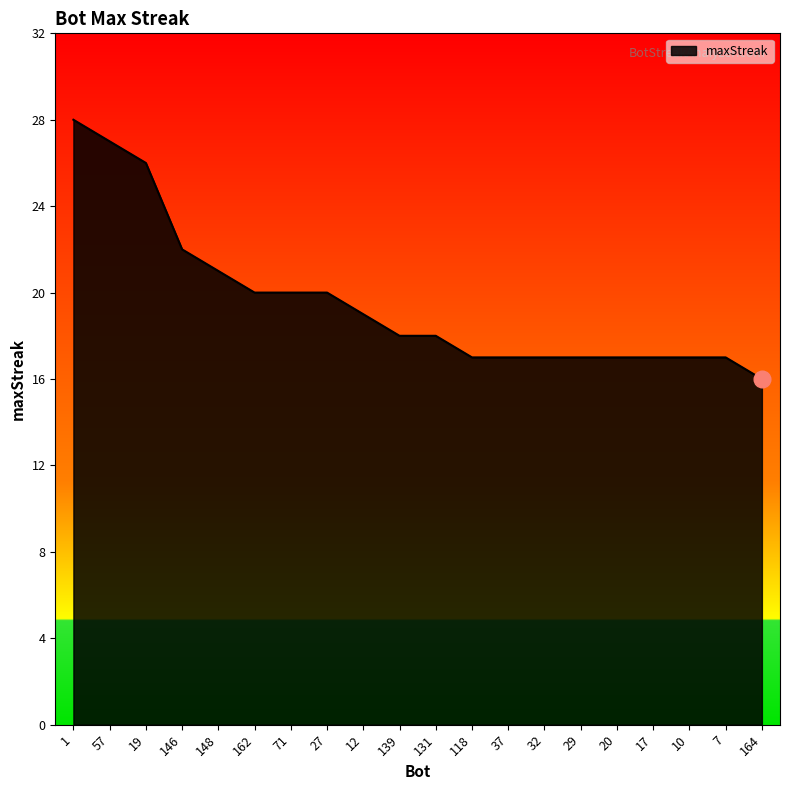

What position from the right is 164?

1